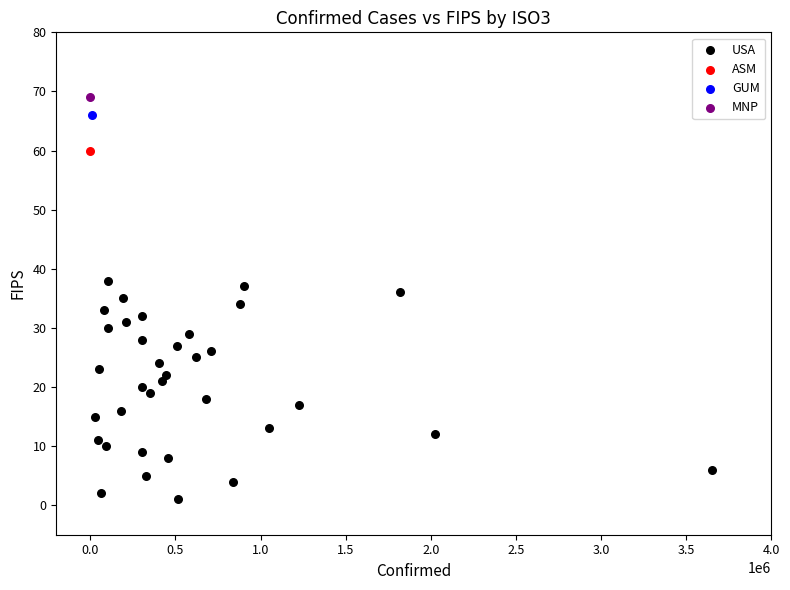

What are all the series names shown in the legend?

USA, ASM, GUM, MNP